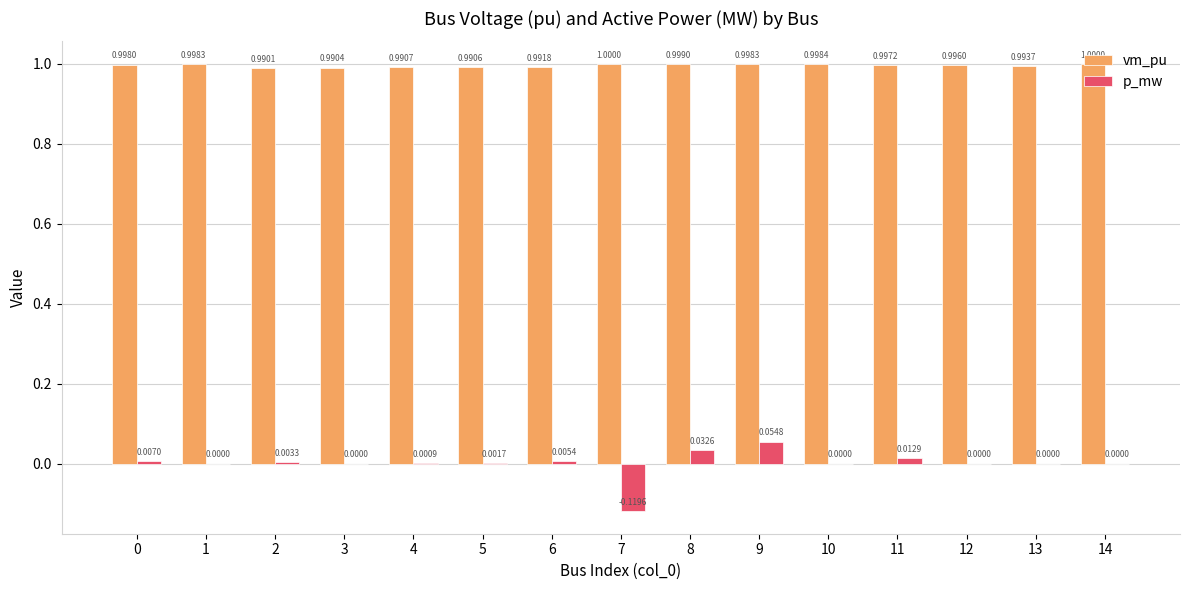

At which category is the sum across all series the highest?

9